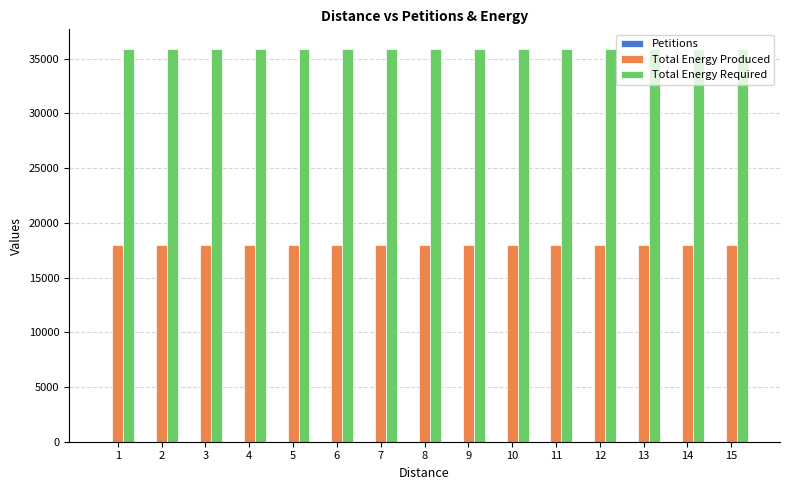

Which series has the largest total across all categories?

Total Energy Required